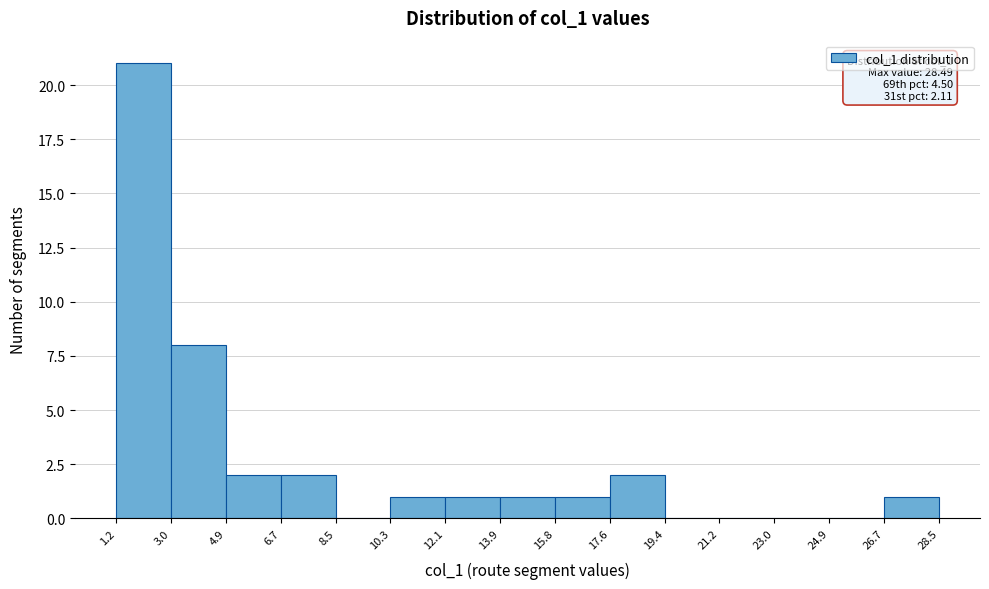

Over which range of the x-axis is the bar tallest?

1.2 to 3.0